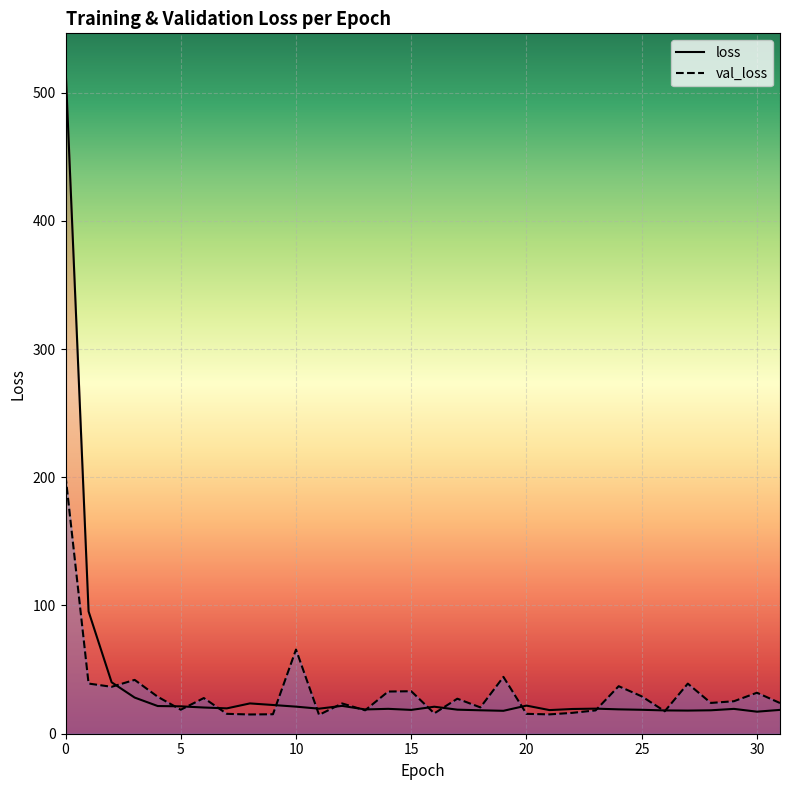

List the labels in order of loss value, smallest first.

30, 19, 27, 26, 28, 18, 21, 15, 31, 25, 17, 13, 24, 22, 29, 14, 11, 23, 7, 6, 16, 10, 5, 4, 12, 20, 9, 8, 3, 2, 1, 0